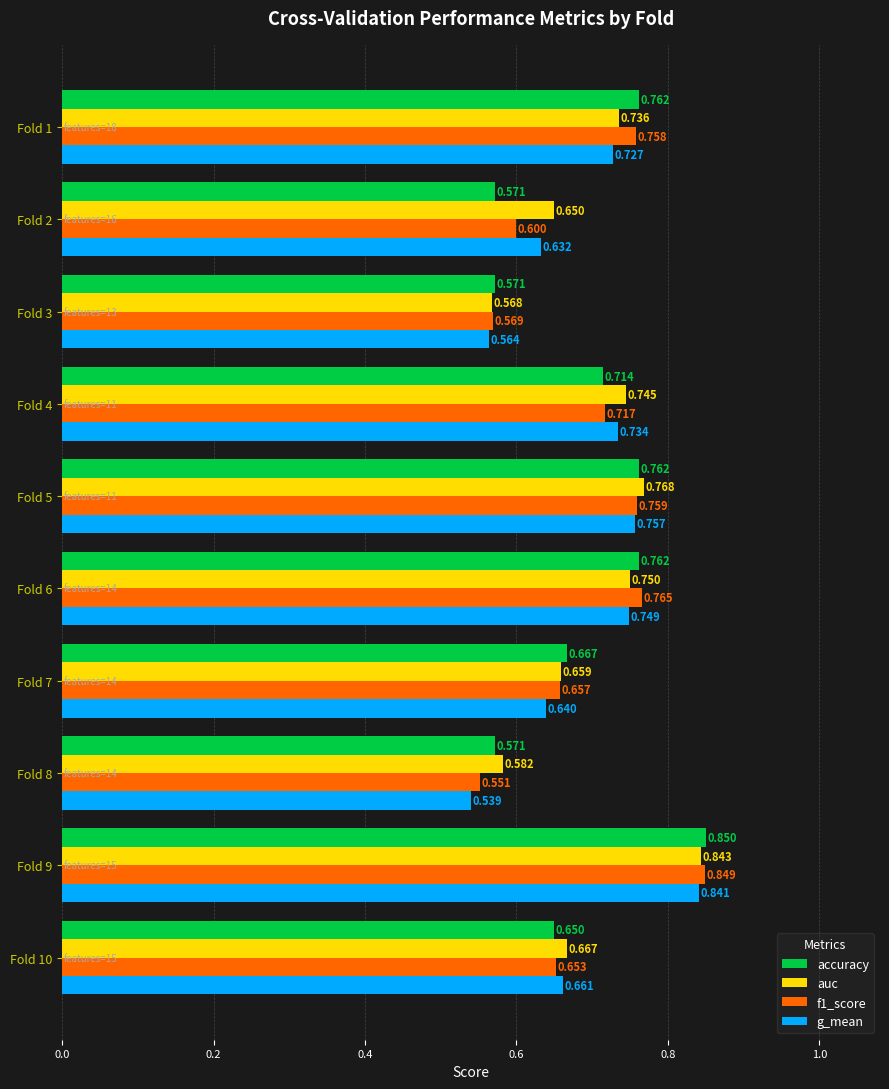

At which category does the chart reach its minimum across all series?

Fold 8